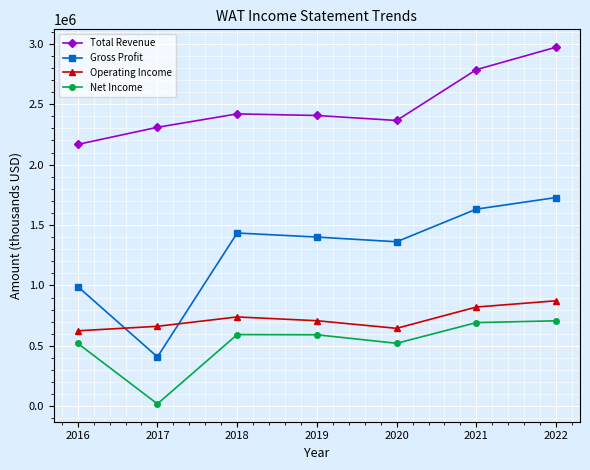

Rank the series at 2018 from lowest to highest value.

Net Income, Operating Income, Gross Profit, Total Revenue